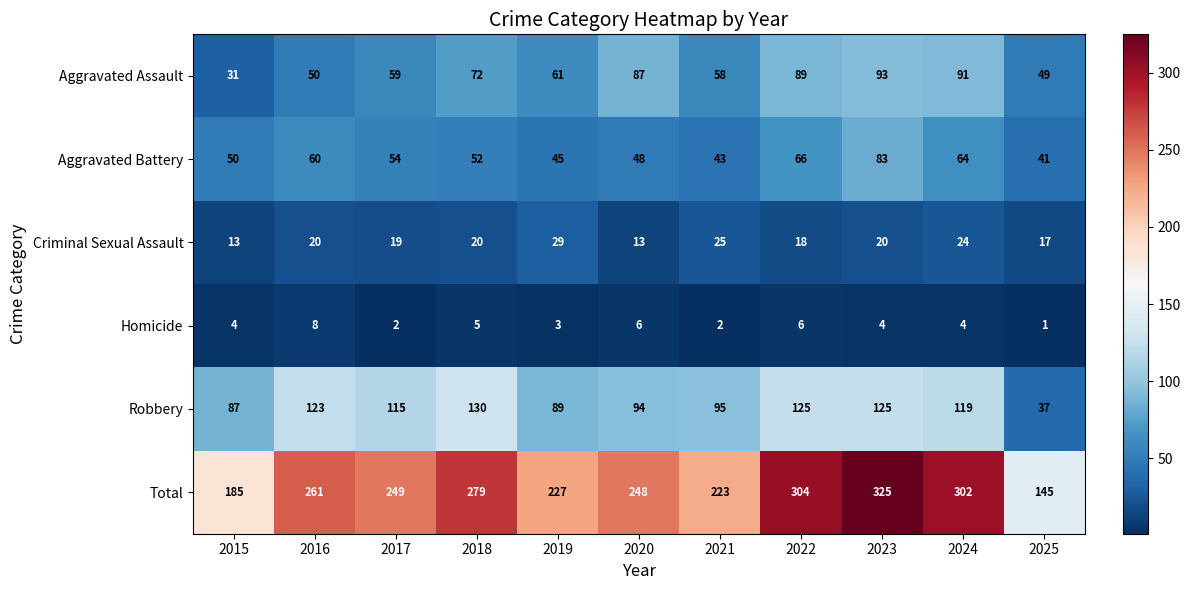

The Aggravated Battery series shows 26 at 2019. True or false?

False